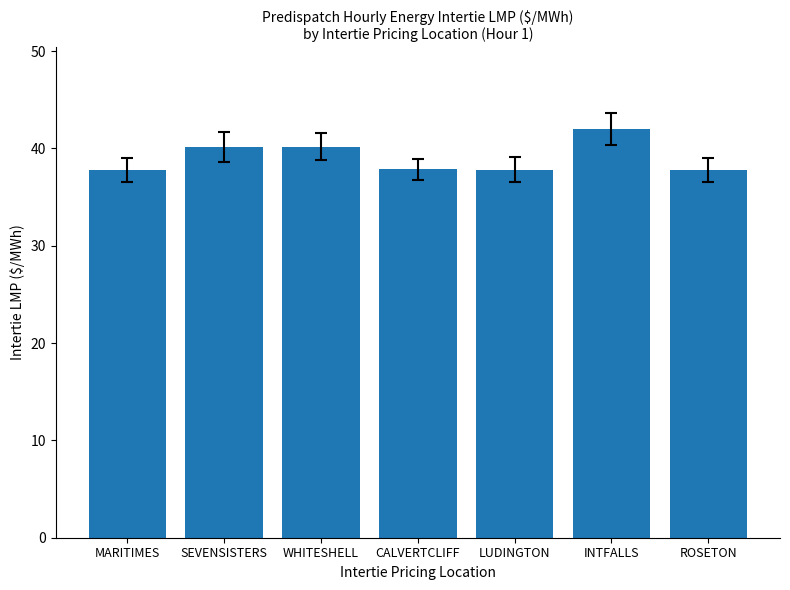

What is the maximum value shown in the chart?

42.0